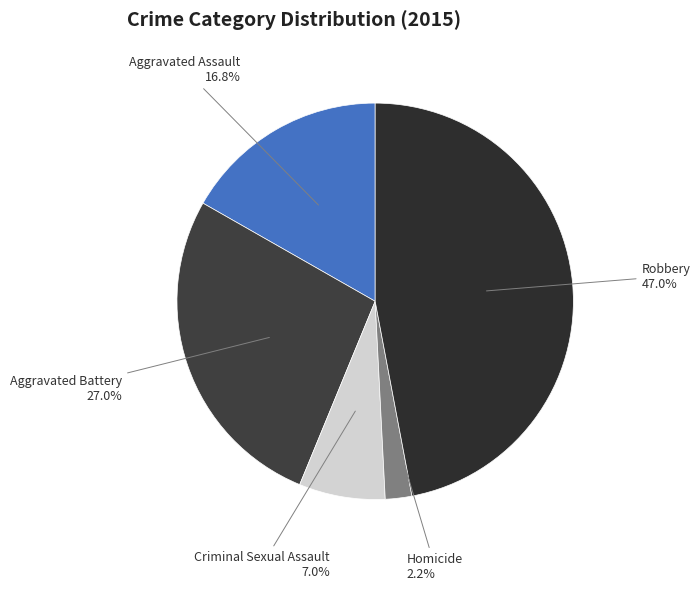

To the nearest percent, what is the difference between the Homicide and Robbery slice percentages?

45%